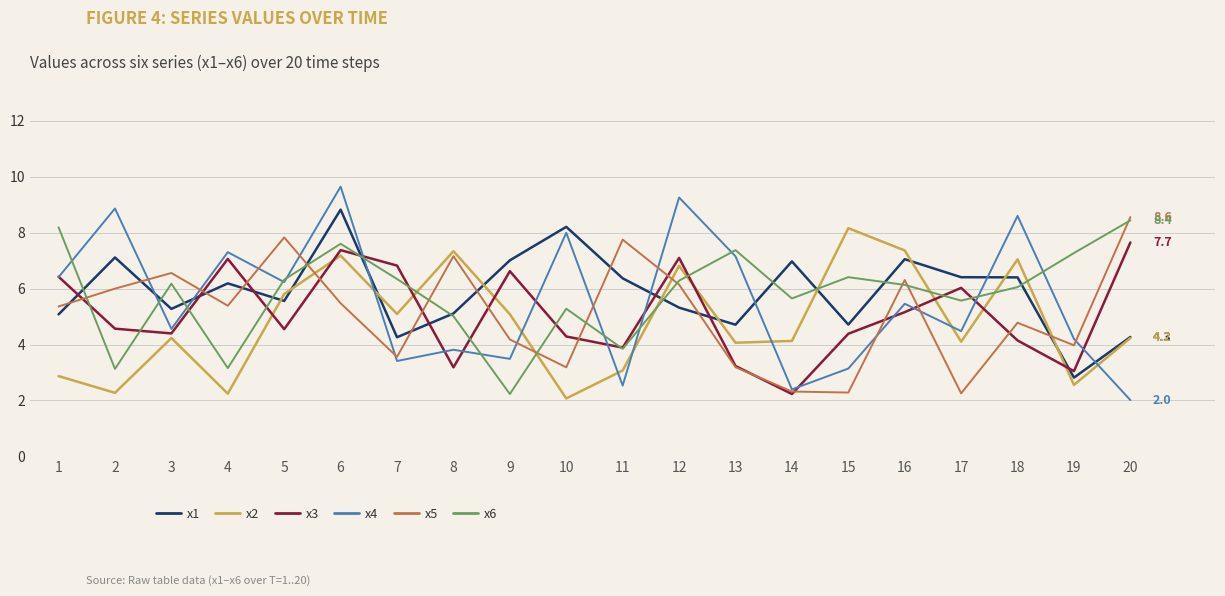

True or false: x3 has more than 2 points higher than both neighbors.

True